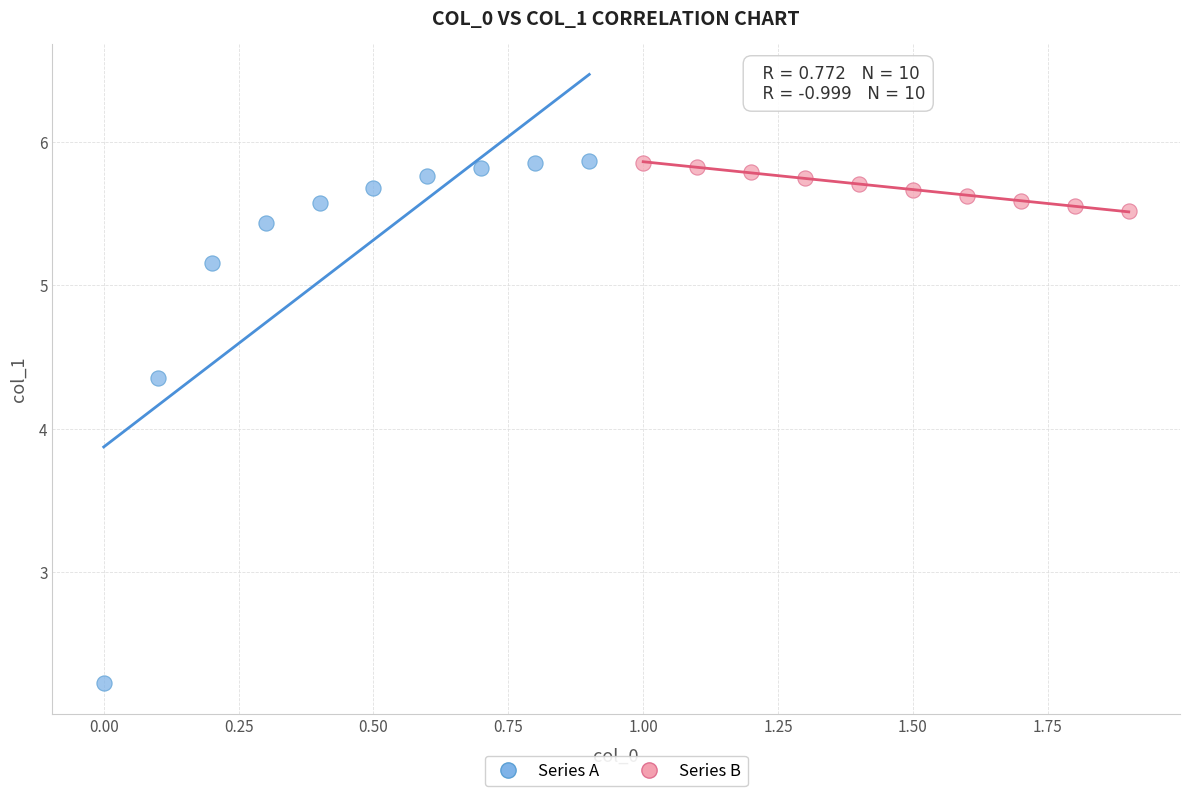

Which series contains the lowest Y value?

Series A